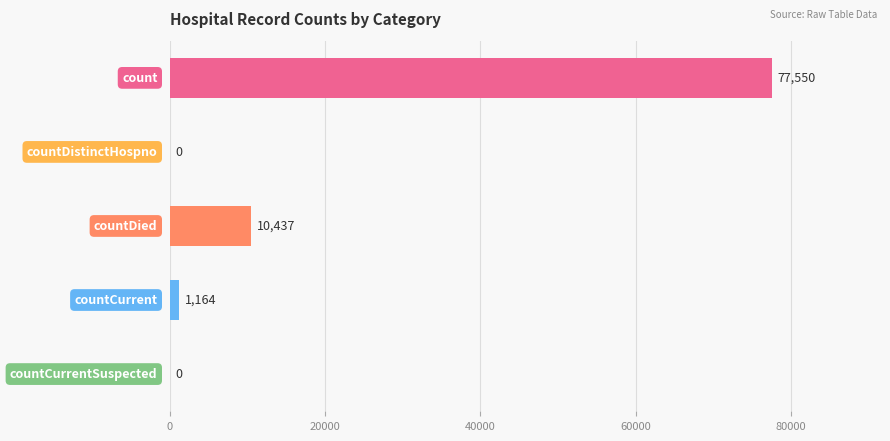

What is the sum of all values?

89151